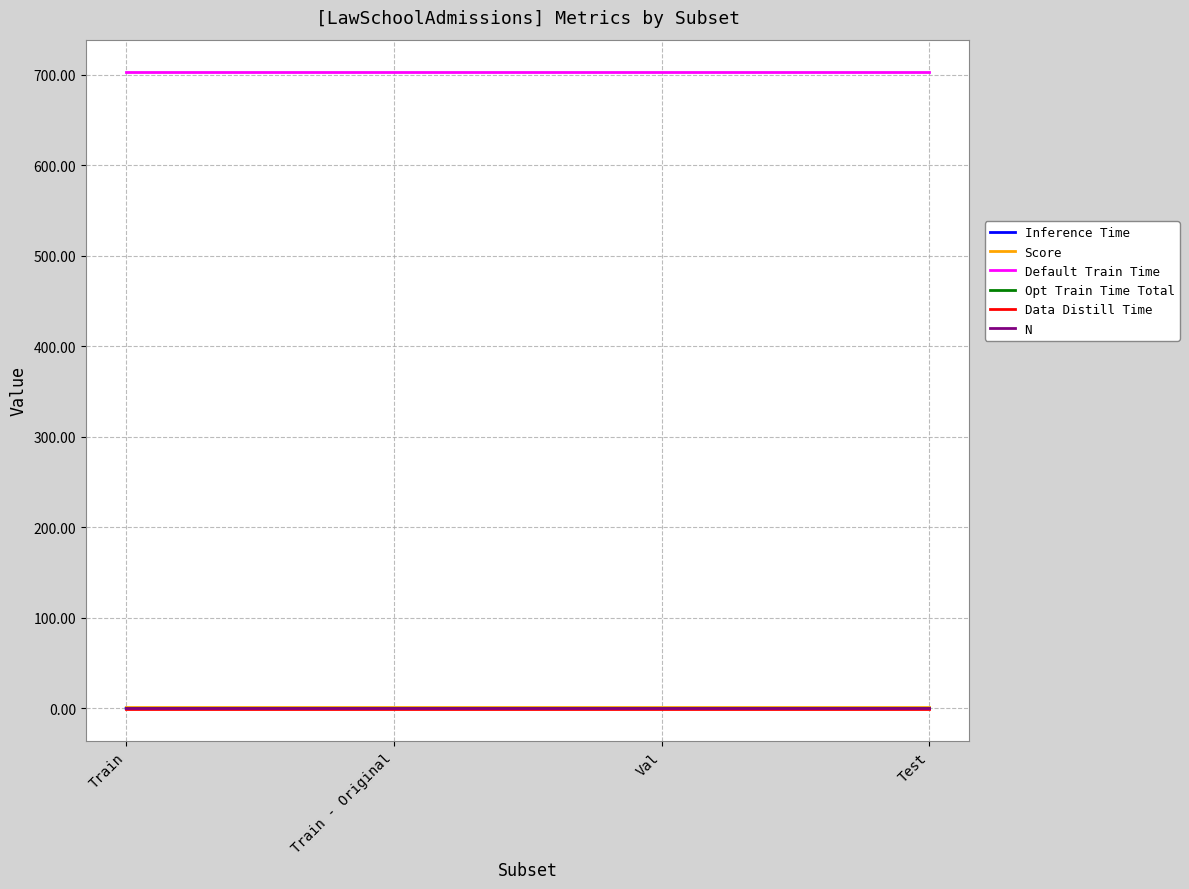

How many lines are shown in the chart?

6